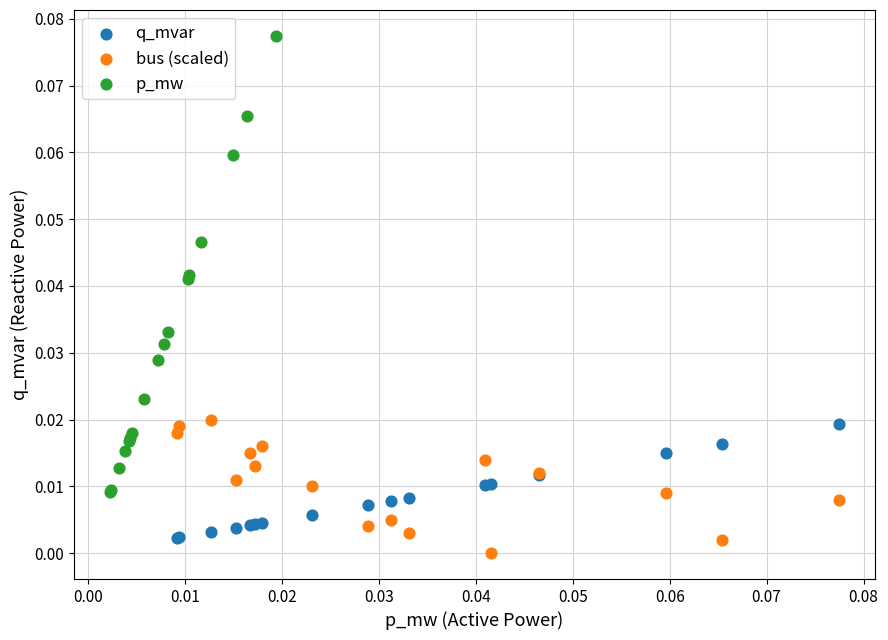

Which series has the largest Y range (max minus min)?

p_mw